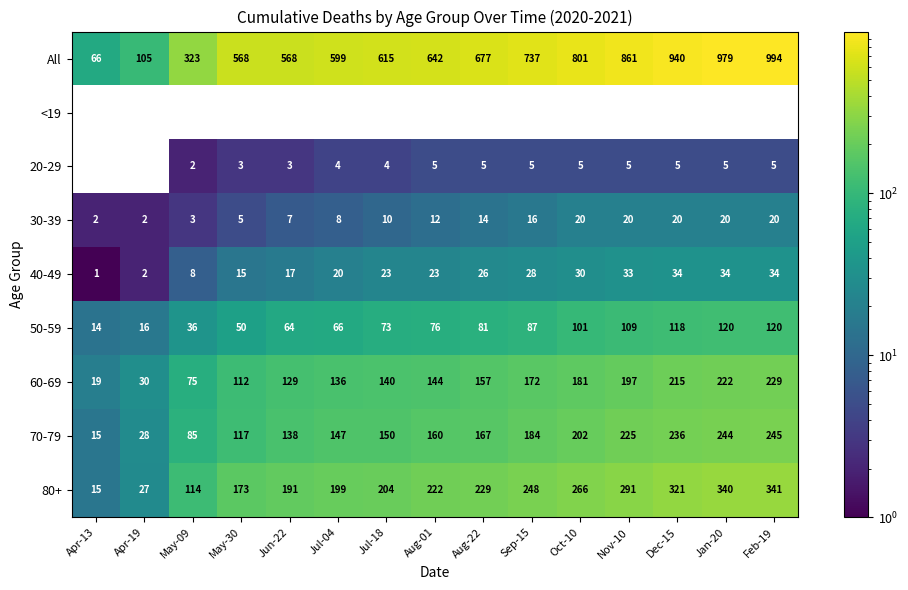

At which category is the sum across all series the highest?

Feb-19